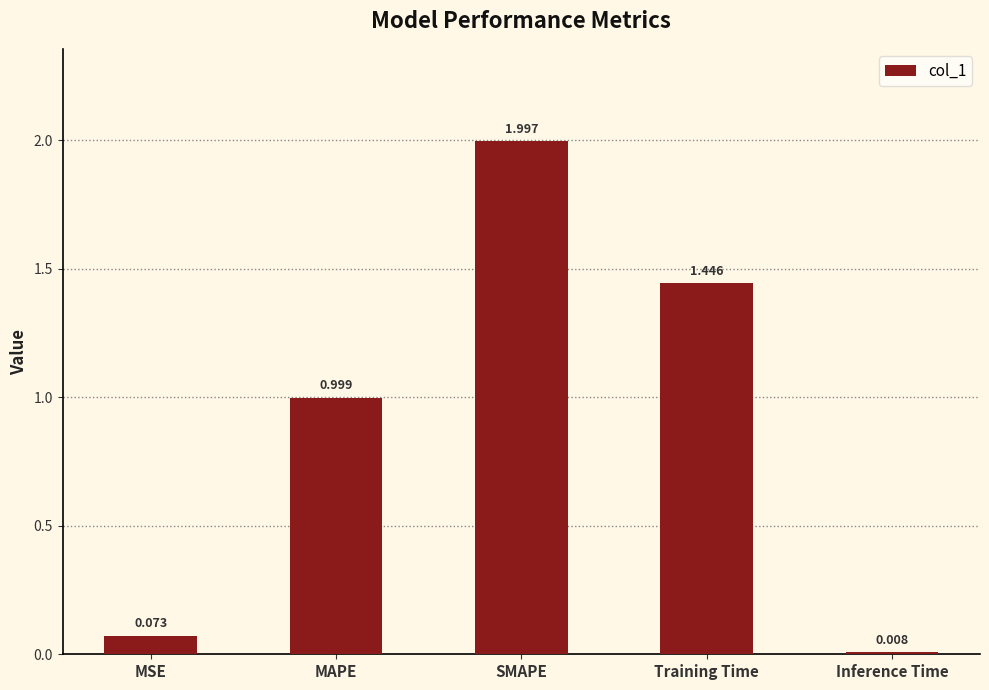

Which category has the highest value across all series?

SMAPE